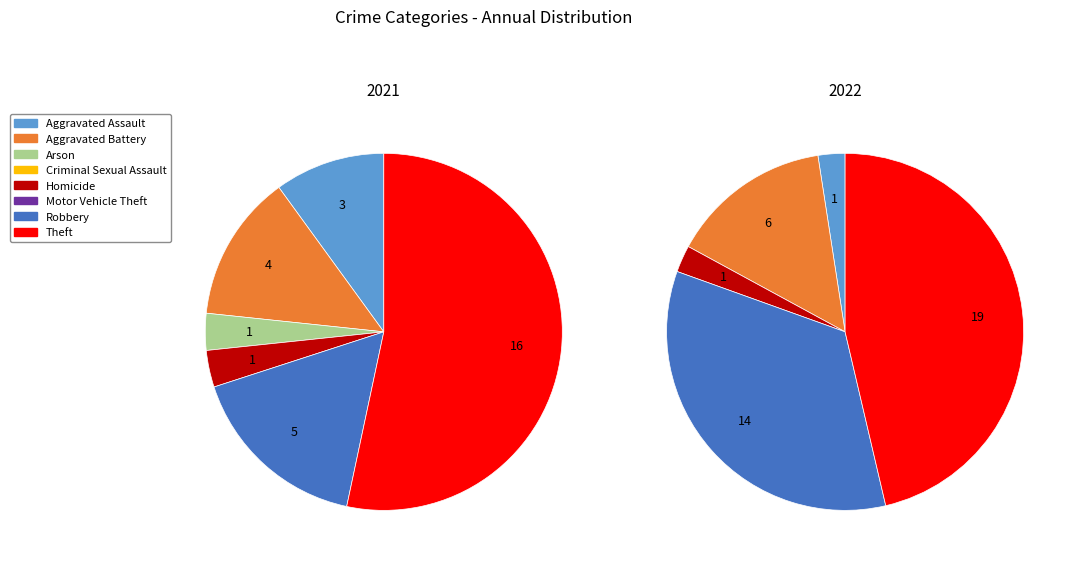

To the nearest percent, what is the combined percentage of values_2021 and 6?

27%